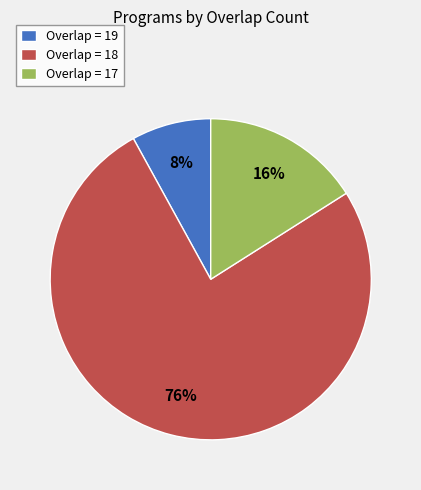

Is it true that Overlap = 18 is 71% of the pie?

False